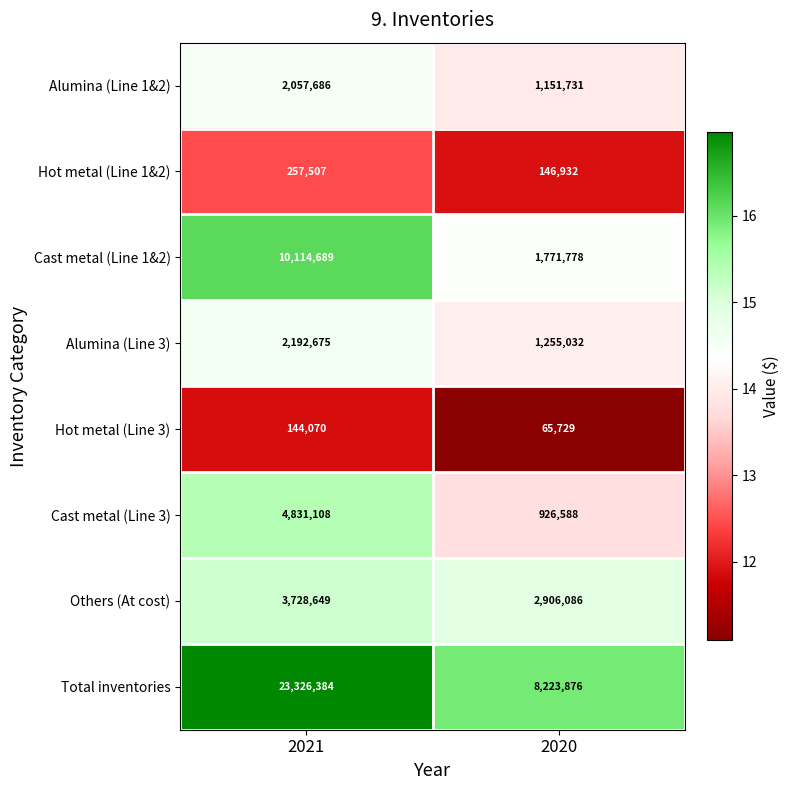

What is the maximum value shown in the chart?

23326384